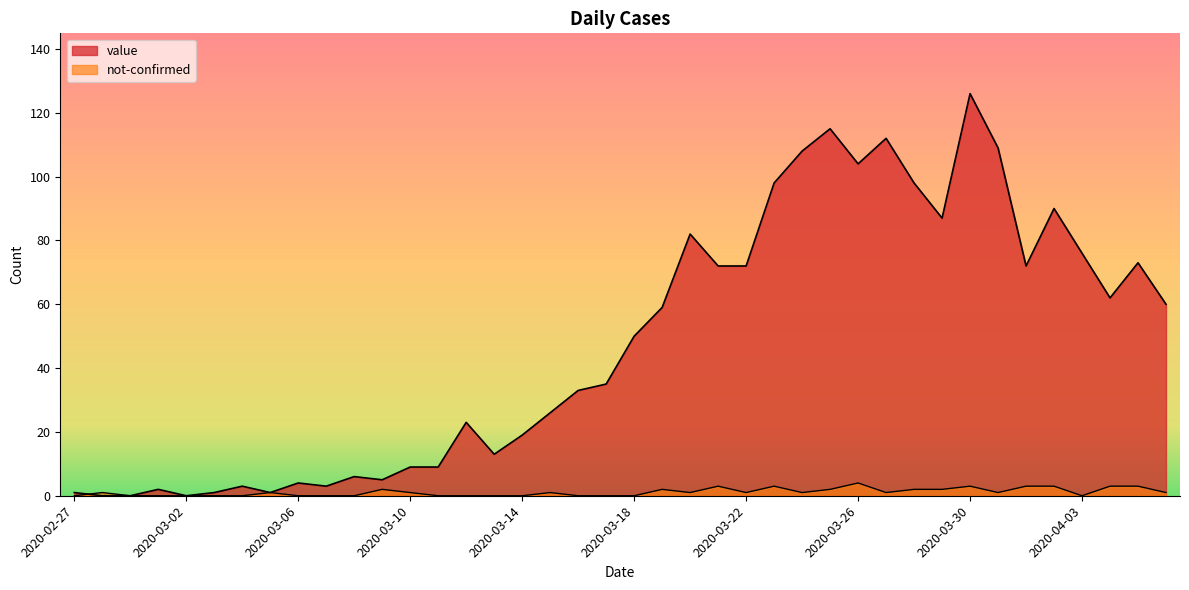

List the series in order of their overall mean, lowest first.

not-confirmed, value